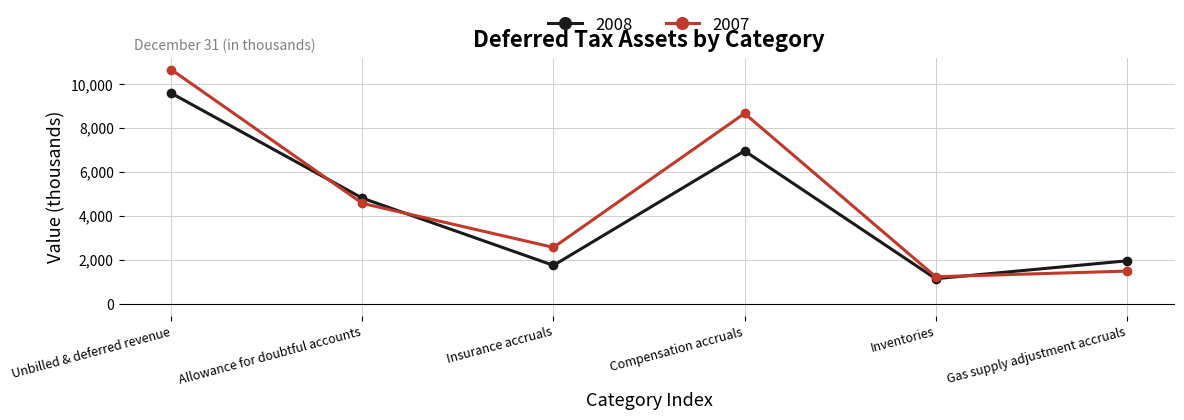

At which category is the sum across all series the highest?

Unbilled & deferred revenue